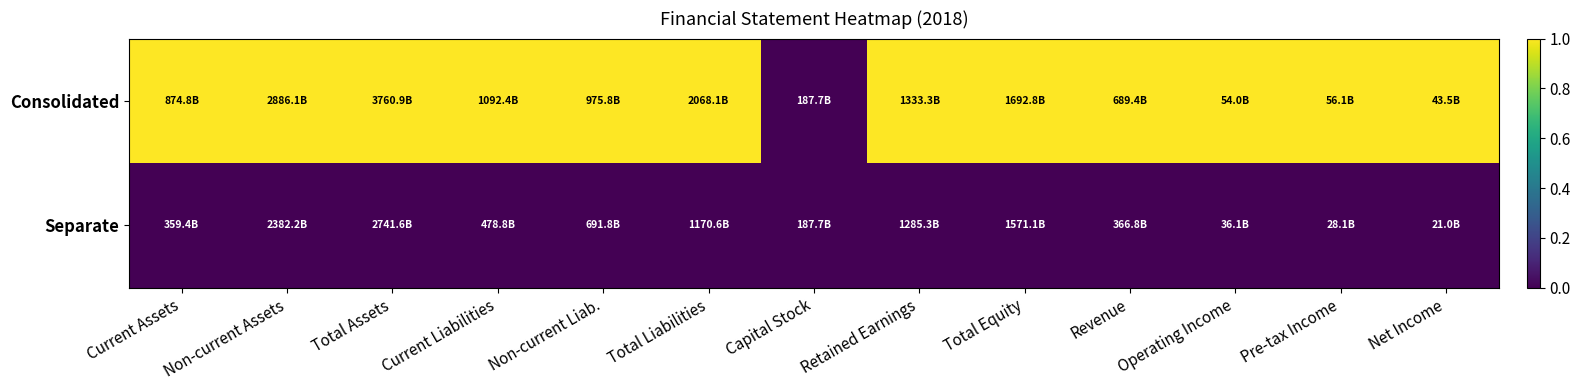

At which category is the sum across all series the highest?

Current Assets